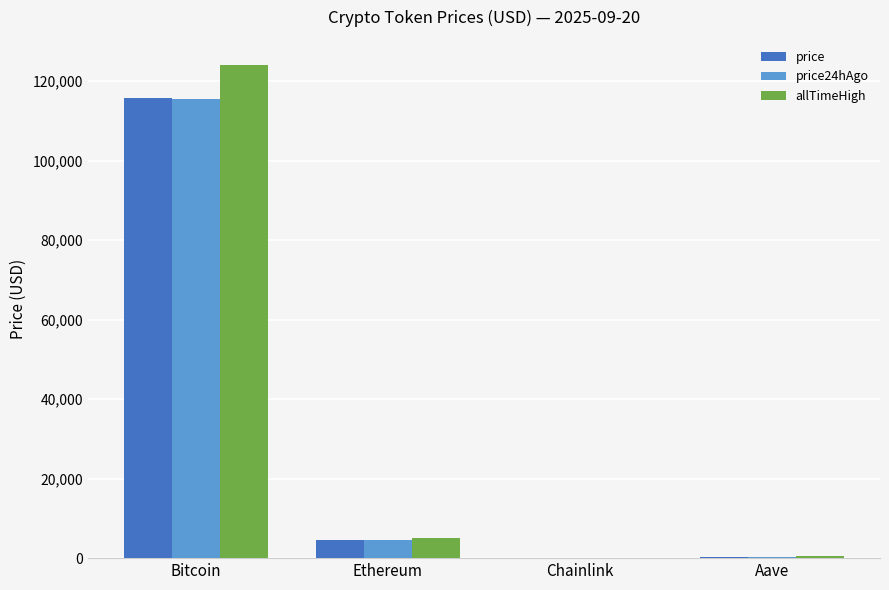

Is the value of price24hAgo at Ethereum greater than the value of allTimeHigh at Chainlink?

Yes